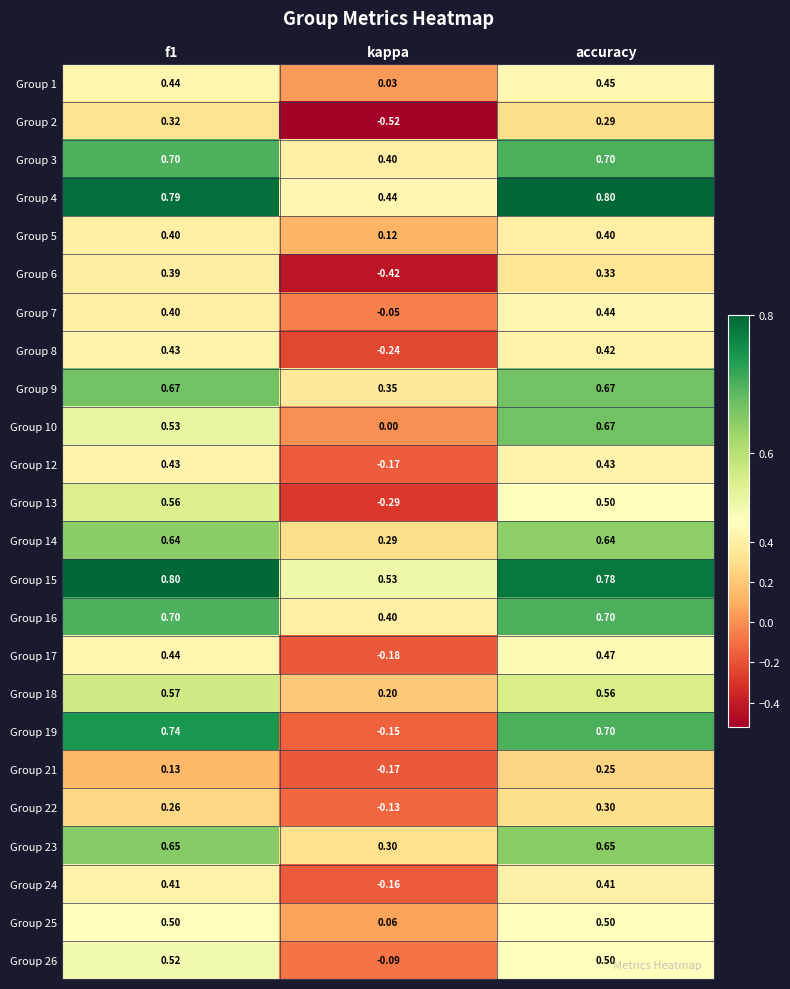

Where is Group 16 nearest to the value 0?

kappa